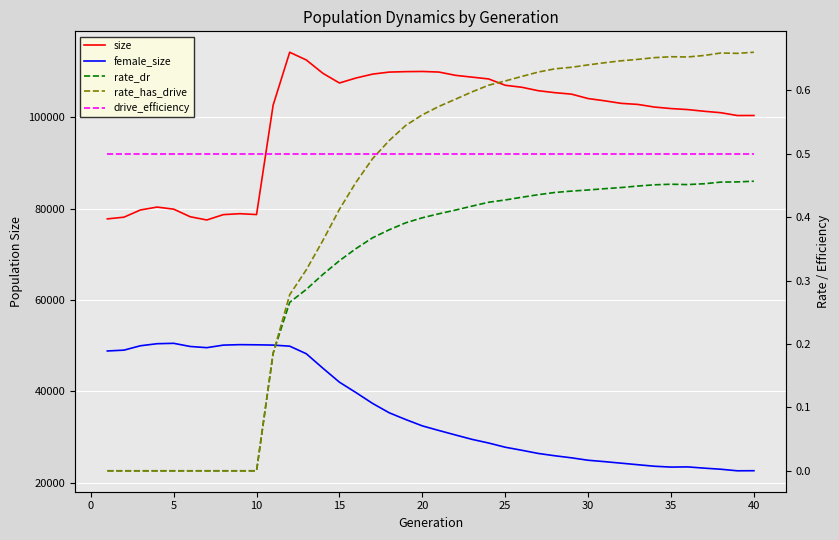

How many rate_has_drive values are between 0 and 1?

40